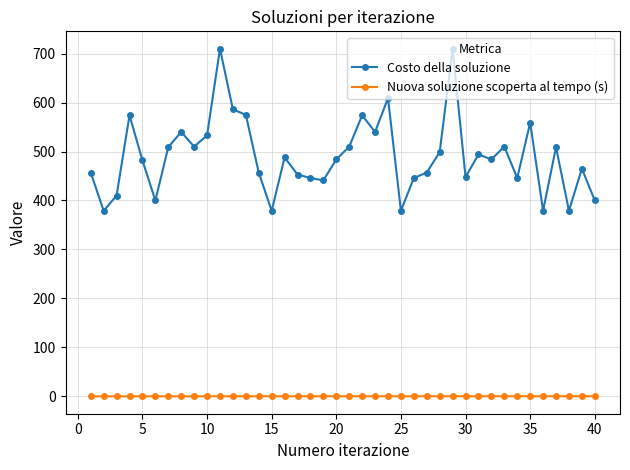

How many distinct data groups are displayed?

2